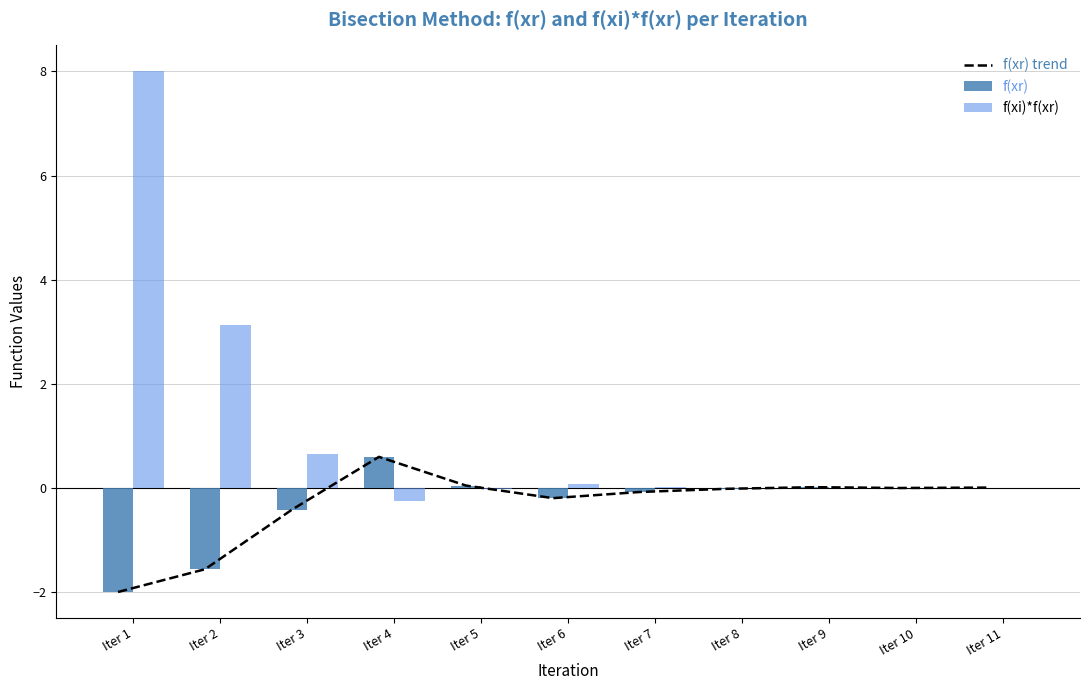

Which series has the largest range (max minus min)?

f(xi)*f(xr)